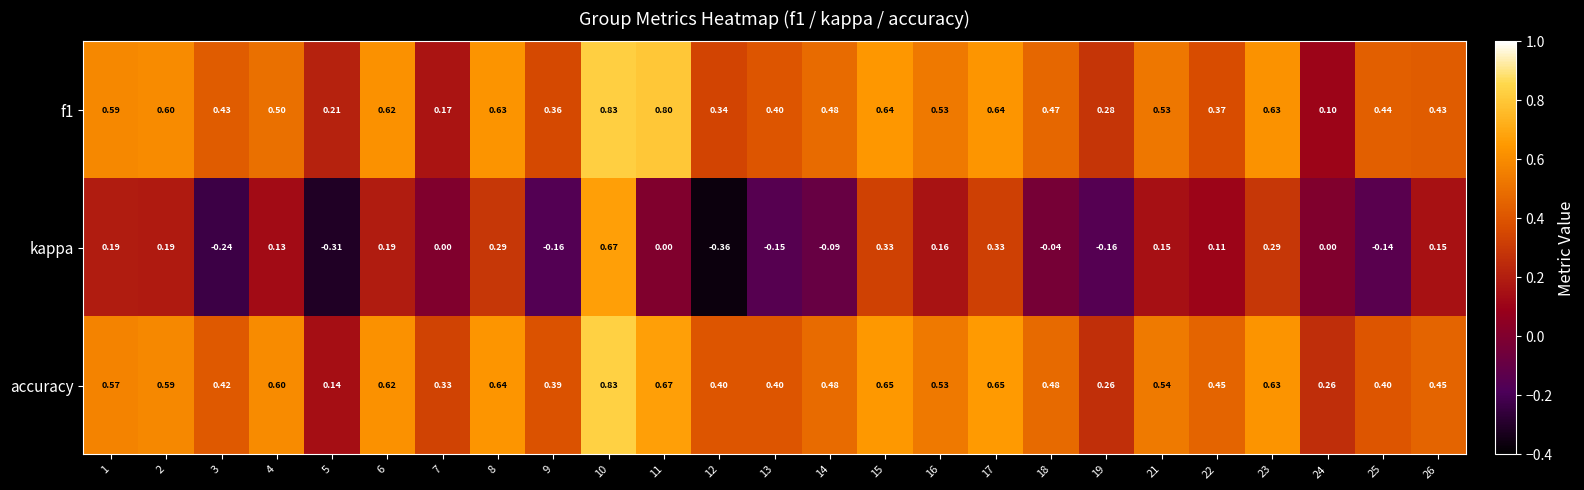

What is the difference between the highest and lowest values at 12?

0.8